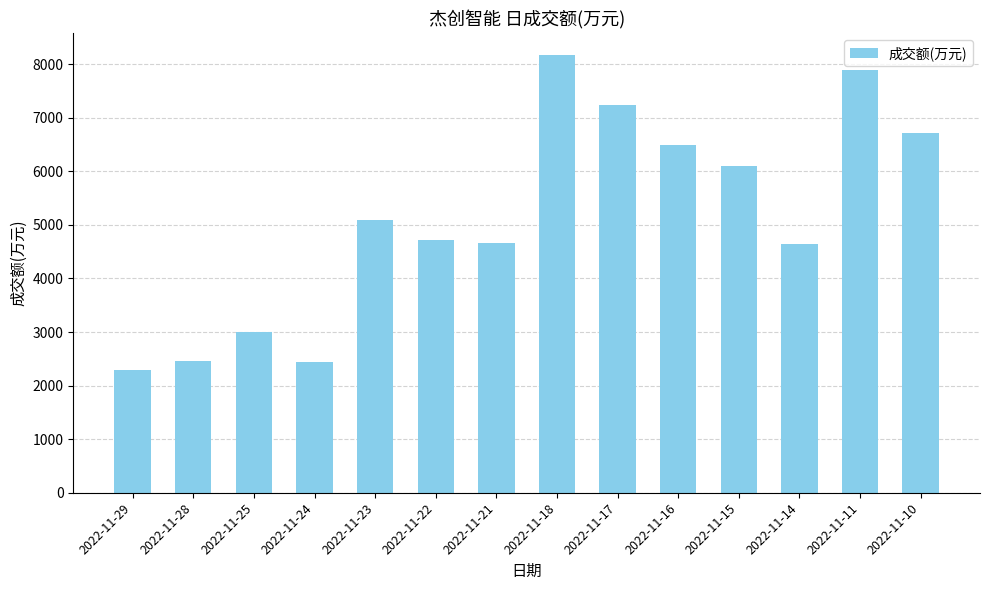

What is the value of the 9th bar from the left?

7232